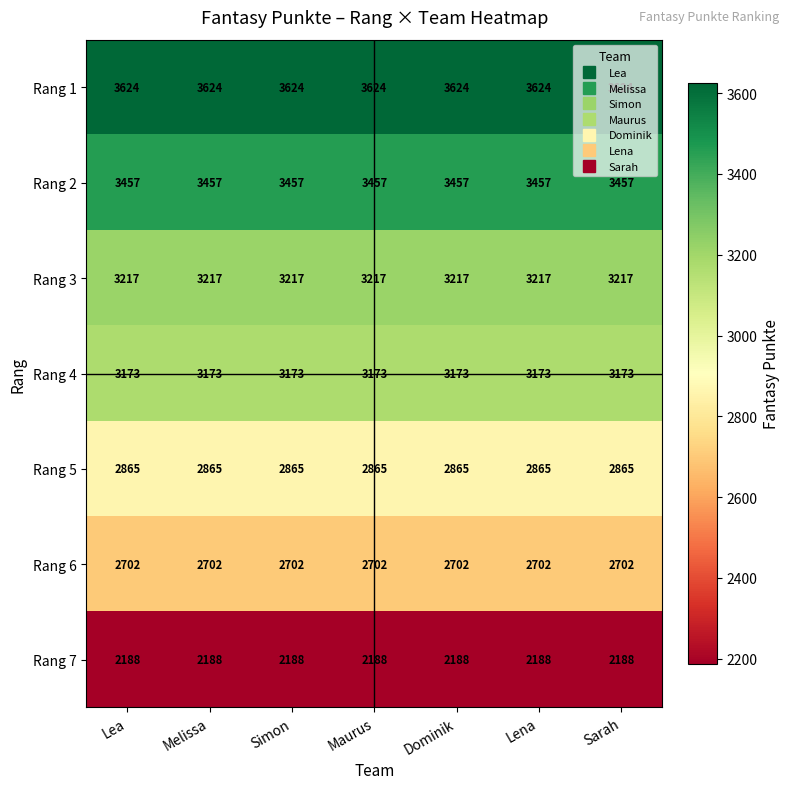

Is it true that Rang 5 equals 2865 at Maurus?

True